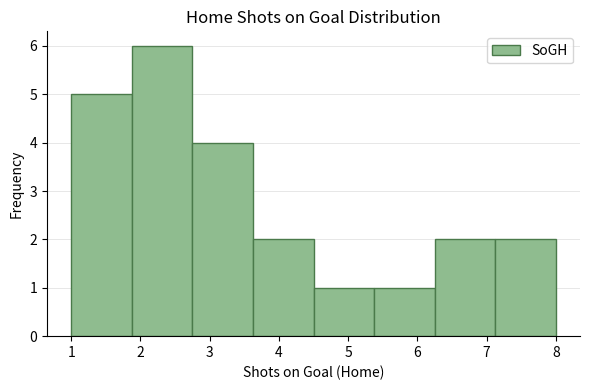

Reading left to right, list every bar in this chart as the range it spans on the x-axis followed by its height. Neither the bar edges nor the heights are printed on the chart, so give them approximately, as read against the axes.

1.0 to 1.9: 5
1.9 to 2.8: 6
2.8 to 3.6: 4
3.6 to 4.5: 2
4.5 to 5.4: 1
5.4 to 6.3: 1
6.3 to 7.1: 2
7.1 to 8.0: 2